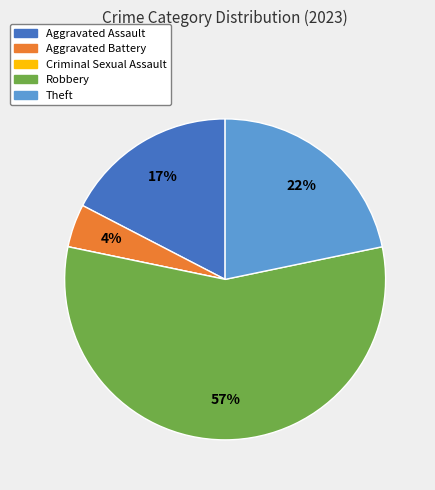

Between Aggravated Assault and Robbery, which is larger?

Robbery